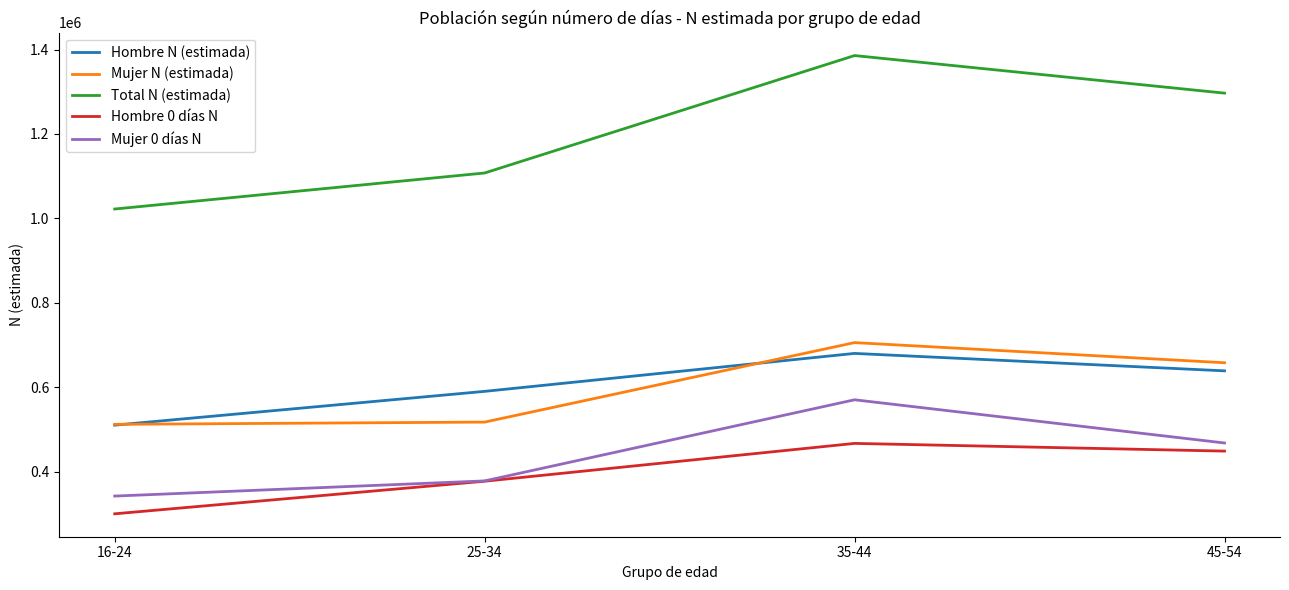

Rank the series at 45-54 from lowest to highest value.

Hombre 0 días N, Mujer 0 días N, Hombre N (estimada), Mujer N (estimada), Total N (estimada)